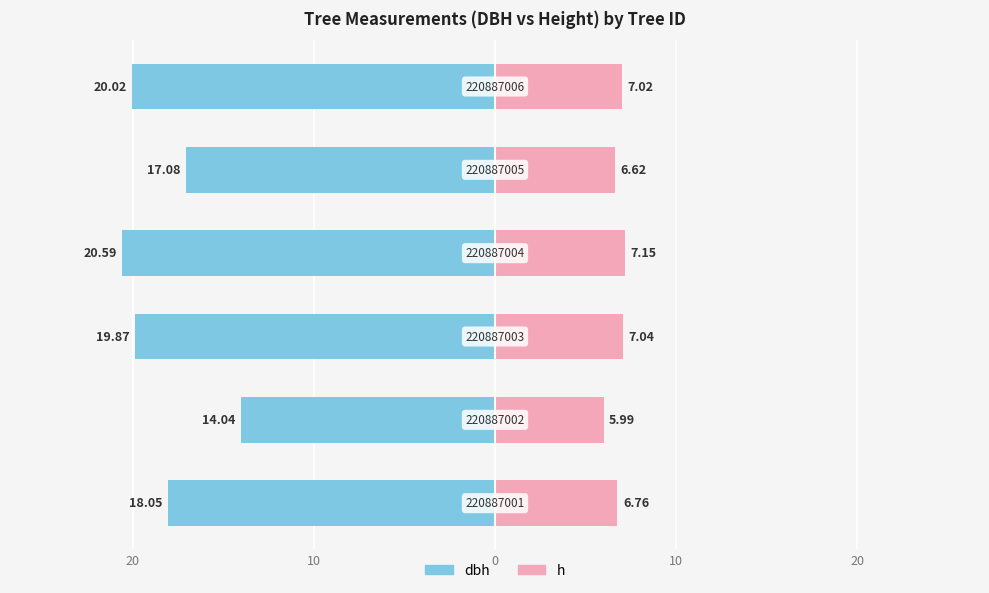

Reading left to right, transcribe all the data shown in this chart.

dbh: -18.1	-14.0	-19.9	-20.6	-17.1	-20.0
h: 6.8	6.0	7.0	7.2	6.6	7.0